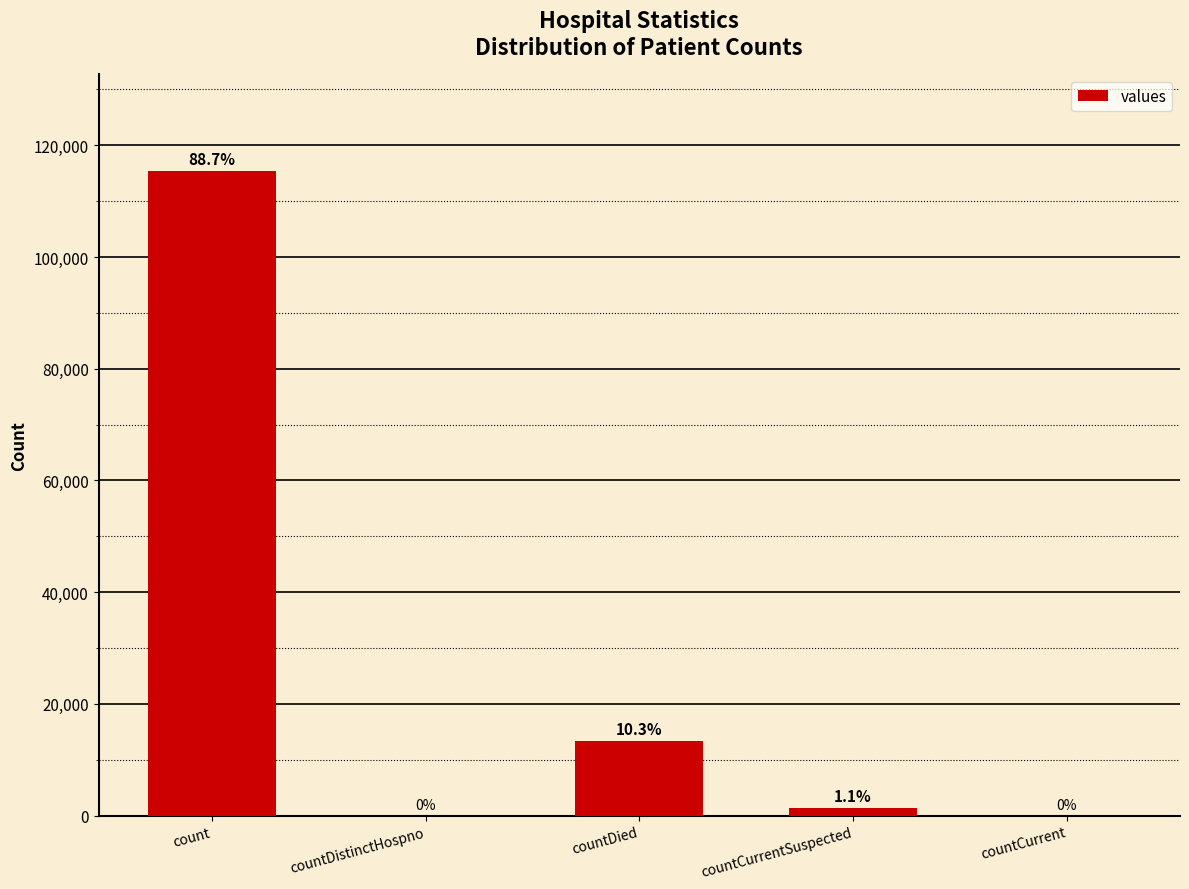

Is it true that the value at countDistinctHospno is -74567?

False